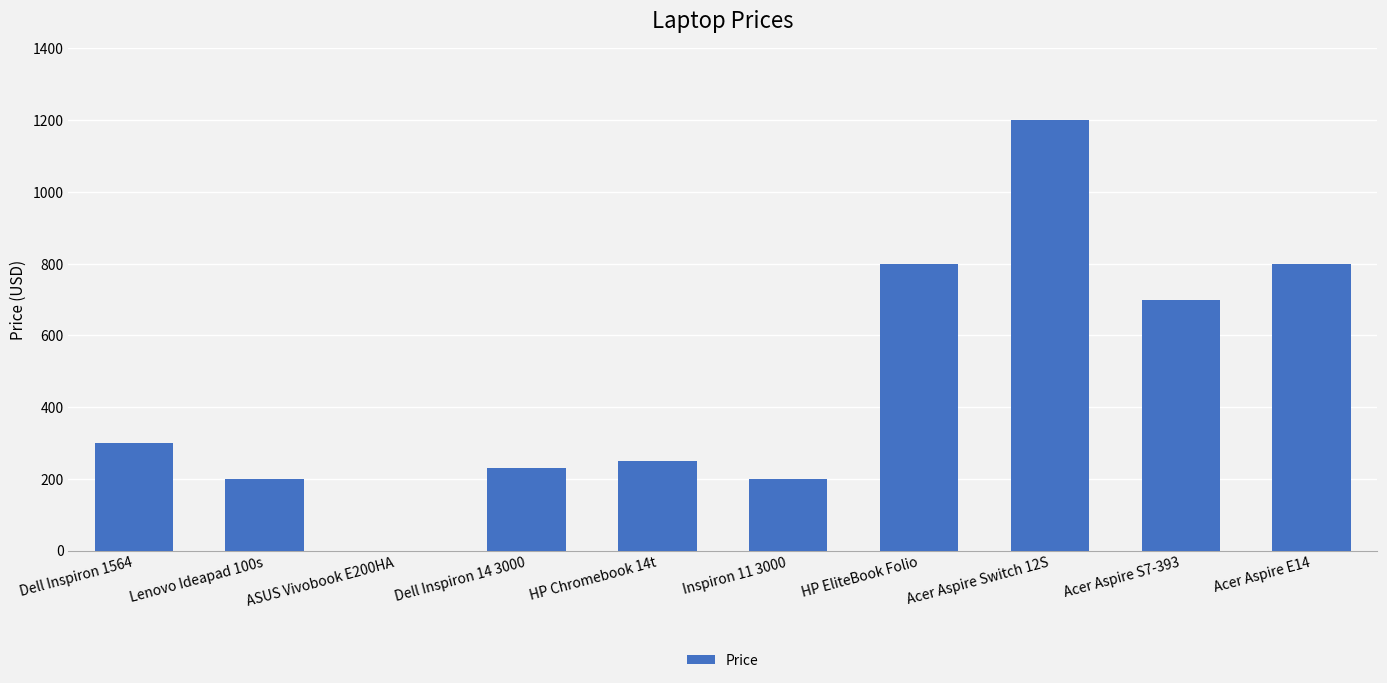

The value at ASUS Vivobook E200HA is -623.0. True or false?

False